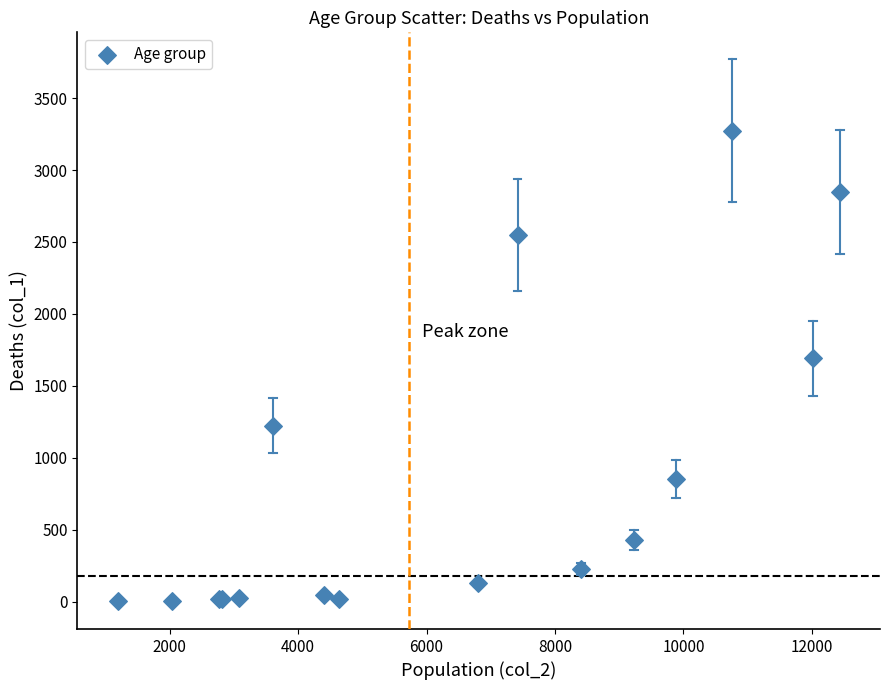

What Y value in the scatter plot is closest to 1638?

1690